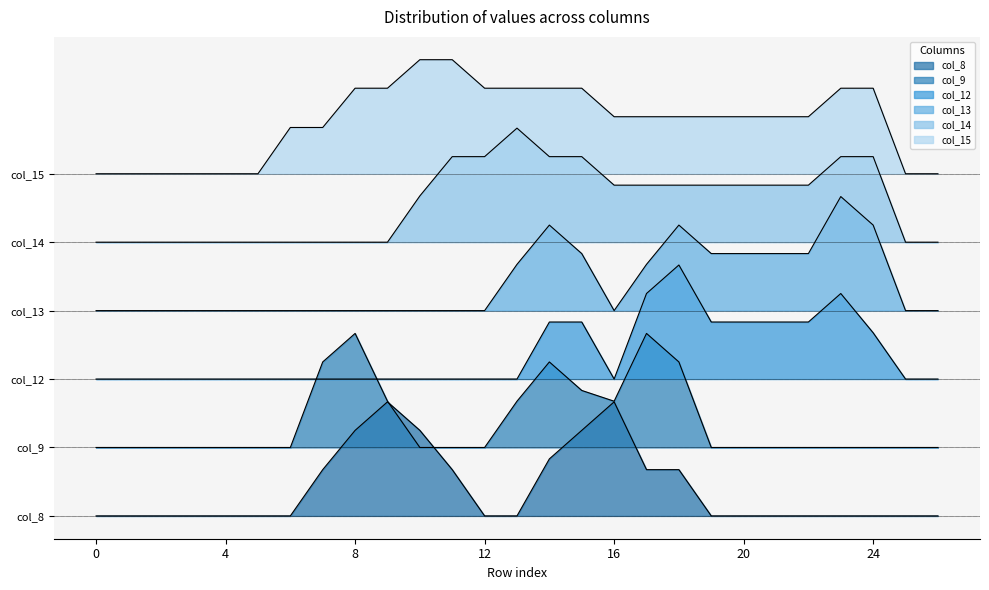

What is the greatest value displayed?

8.0